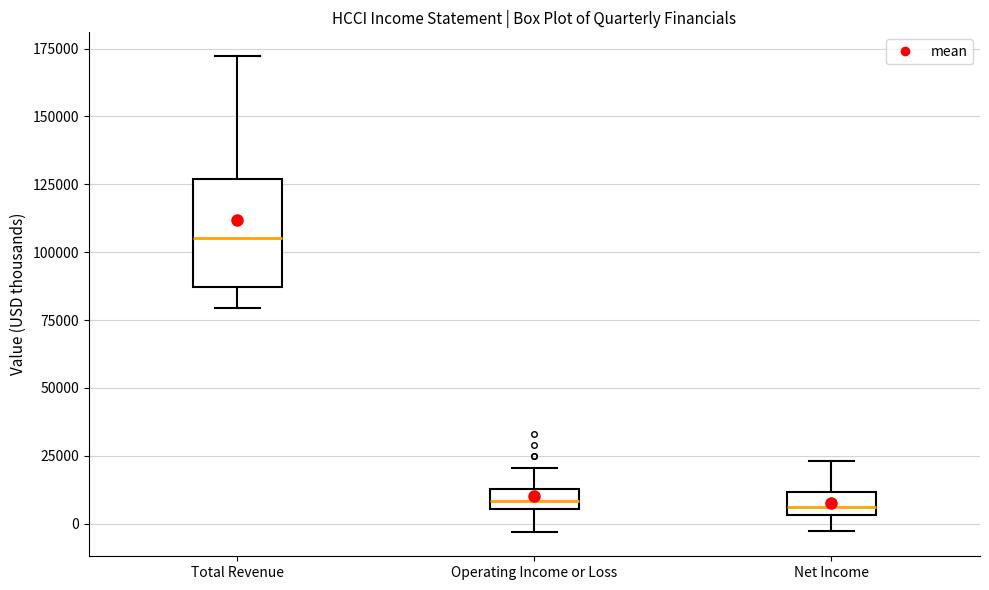

Which box's median line is the highest?

Total Revenue